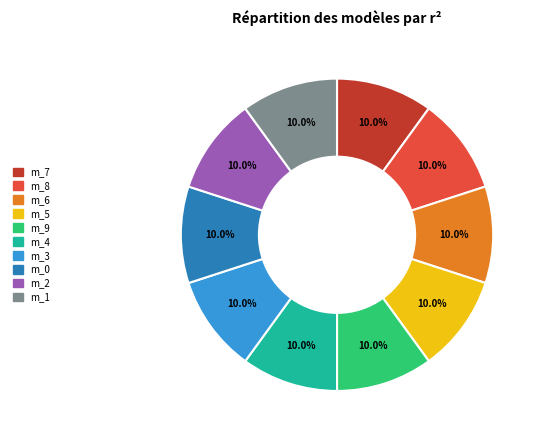

Is there any slice that represents more than half of the pie?

No